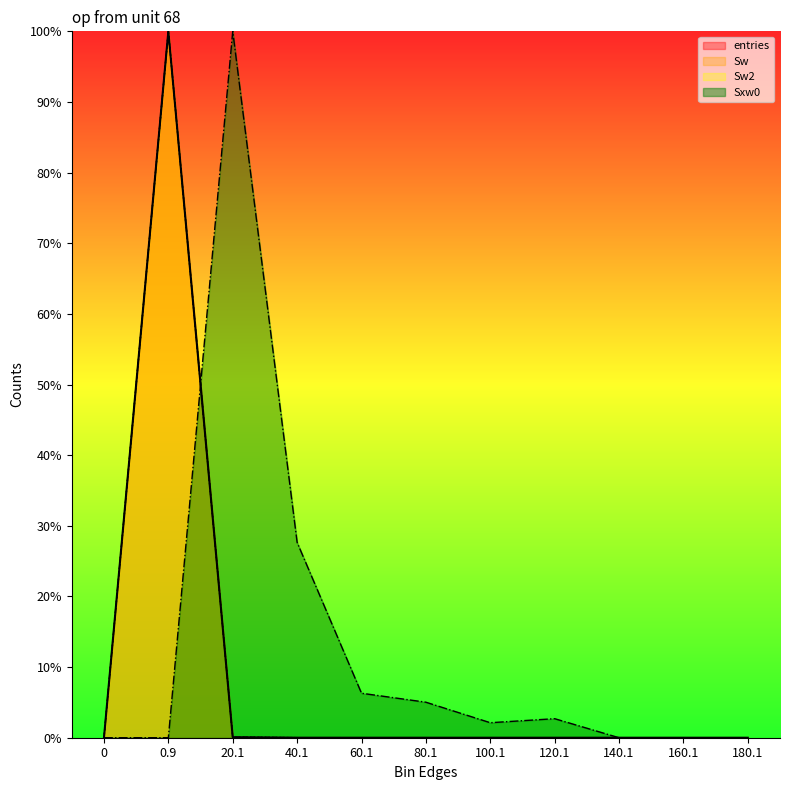

What is the sum of all Sw2 values?

100.1